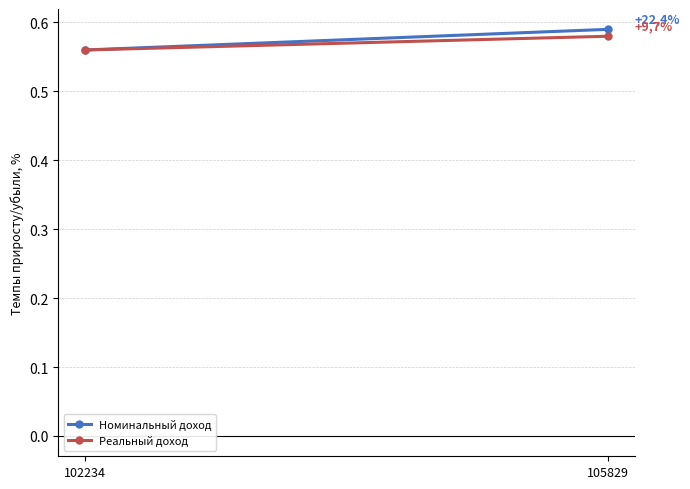

At which label does Реальный доход reach its minimum?

102234